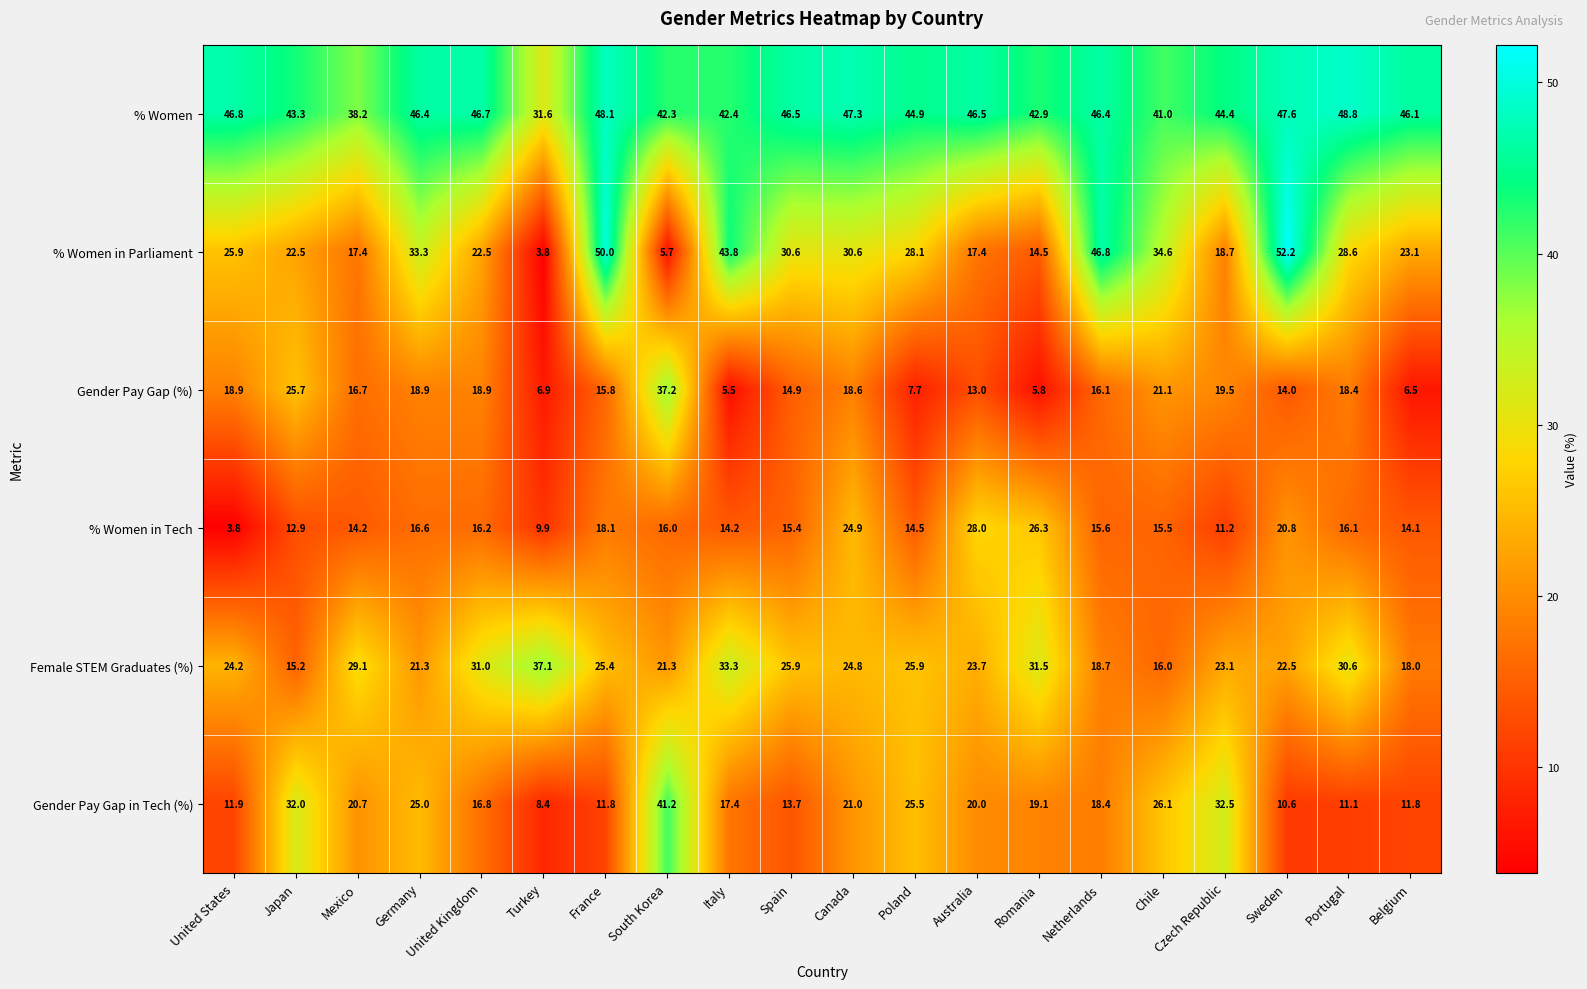

What is the difference between the maximum and minimum values in the % Women in Parliament series?

48.4